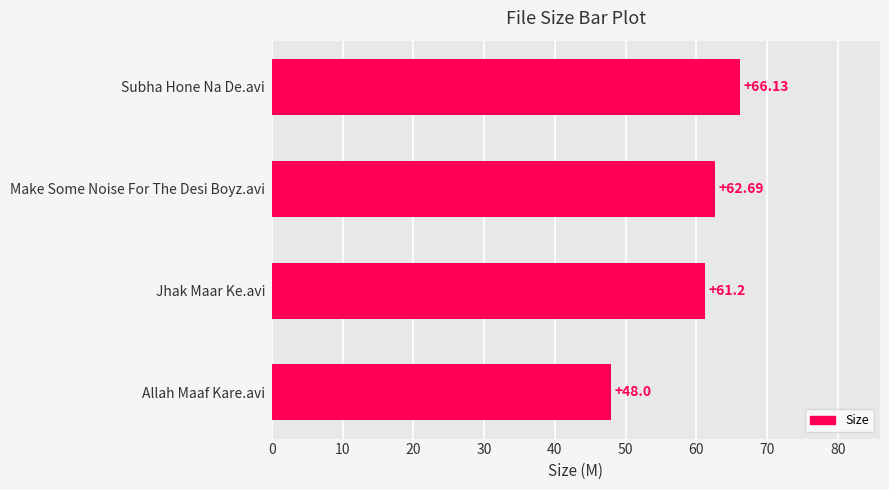

How many data points are less than 62?

2